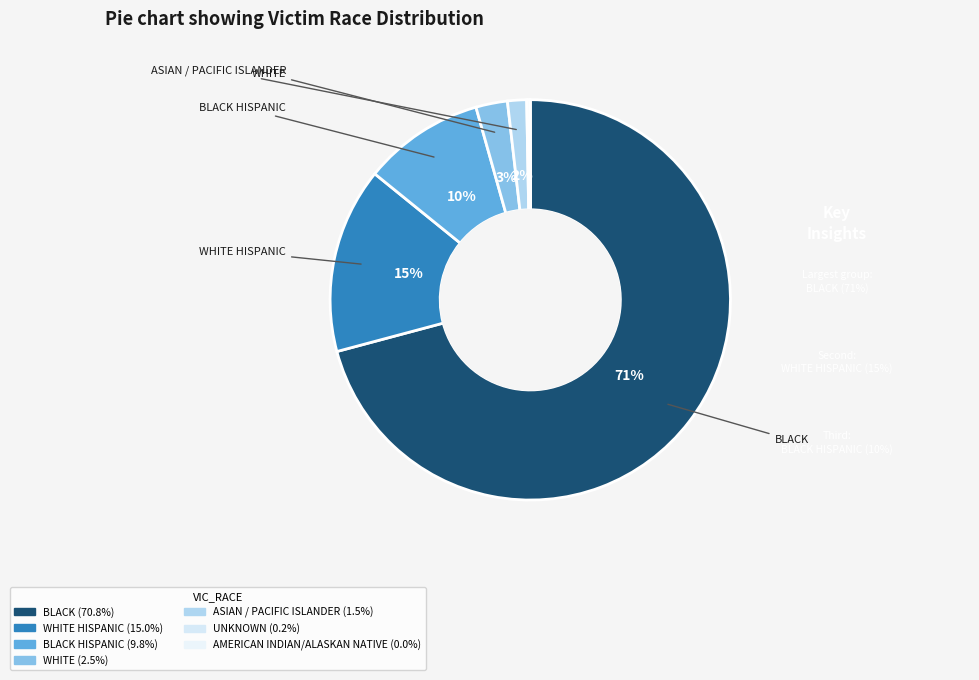

Which category has the biggest portion of the pie?

BLACK